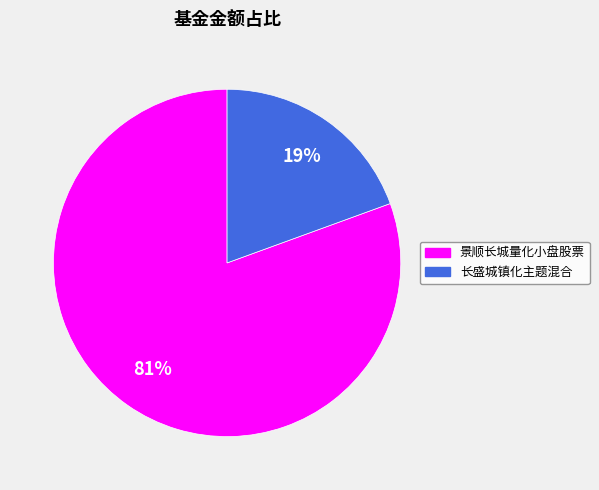

Count the number of slices in the pie.

2